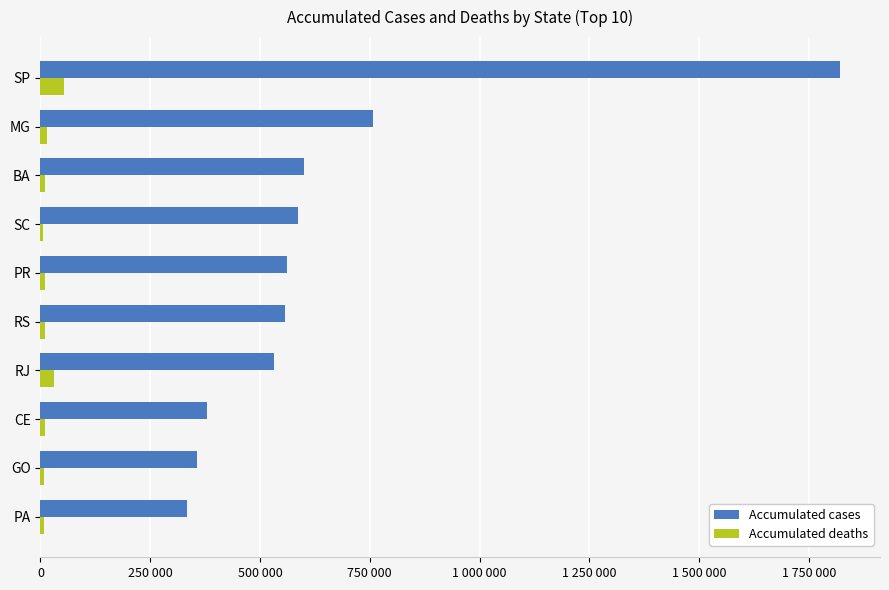

What is the average value of the Accumulated deaths series?

16358